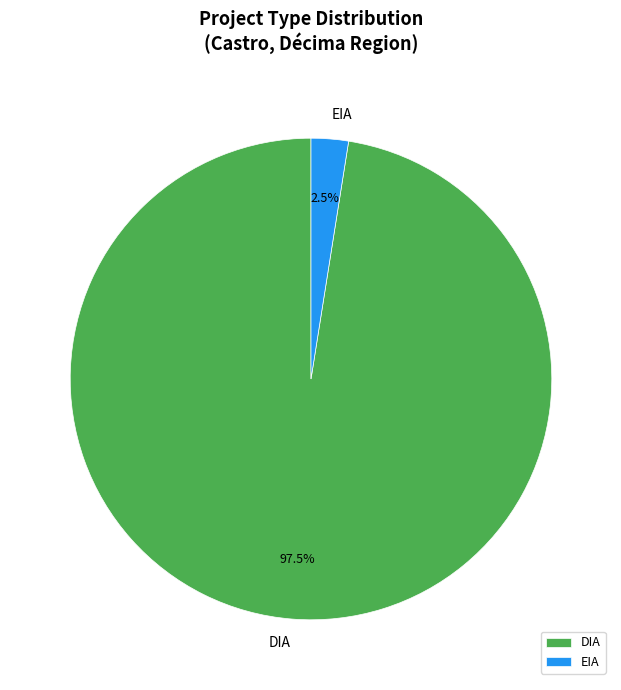

To the nearest percent, what is the difference between the largest and smallest slice percentages?

95%